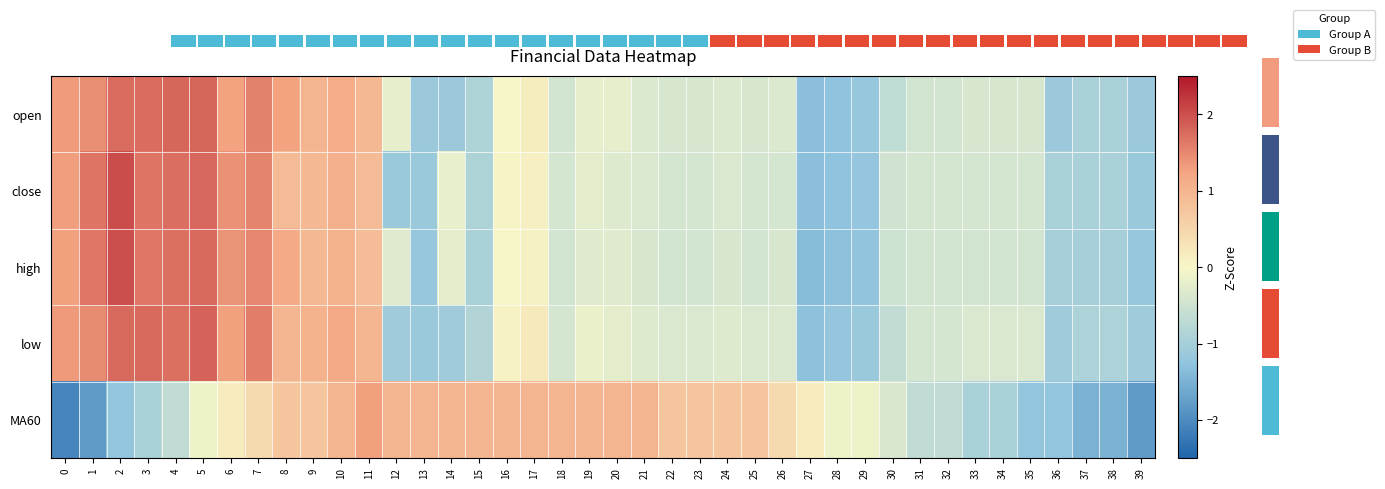

Which category has the highest value across all series?

2